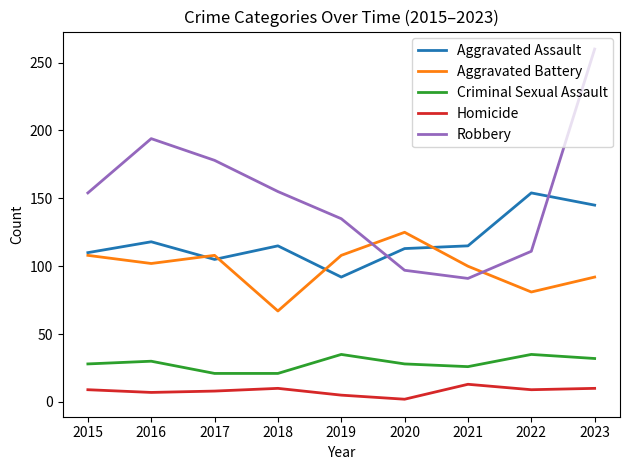

What are all the series names shown in the legend?

Aggravated Assault, Aggravated Battery, Criminal Sexual Assault, Homicide, Robbery